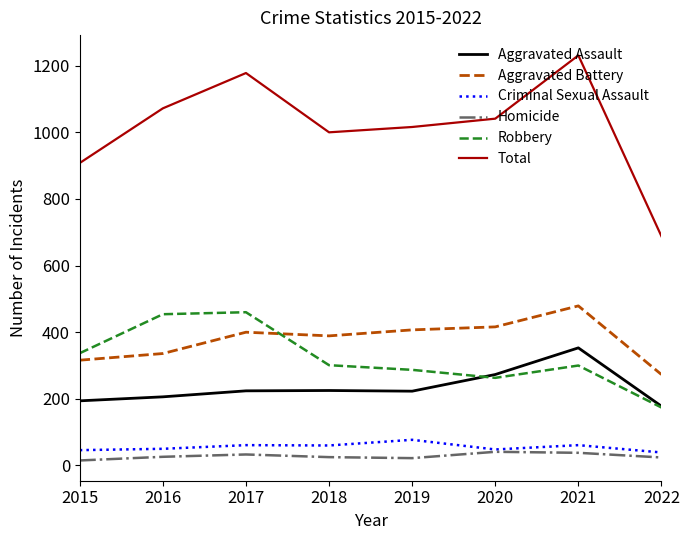

True or false: Homicide and Aggravated Assault intersect in this chart.

False